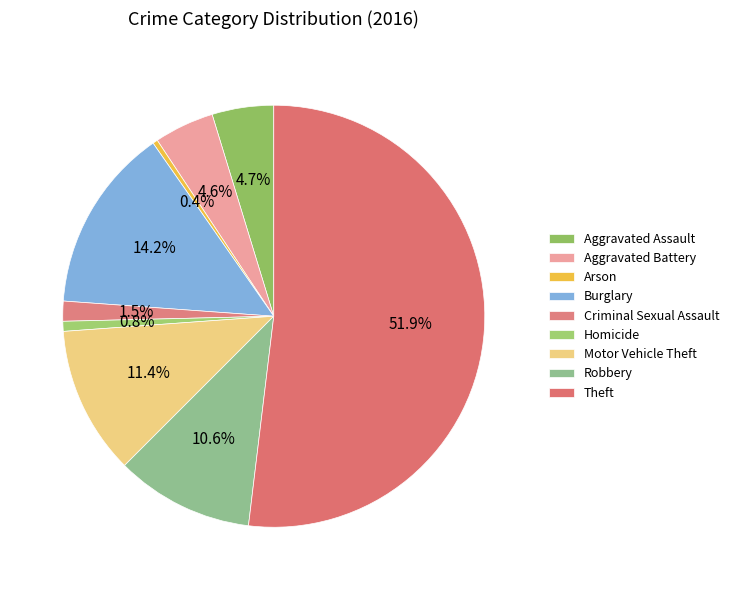

Which slice is the smallest?

Arson